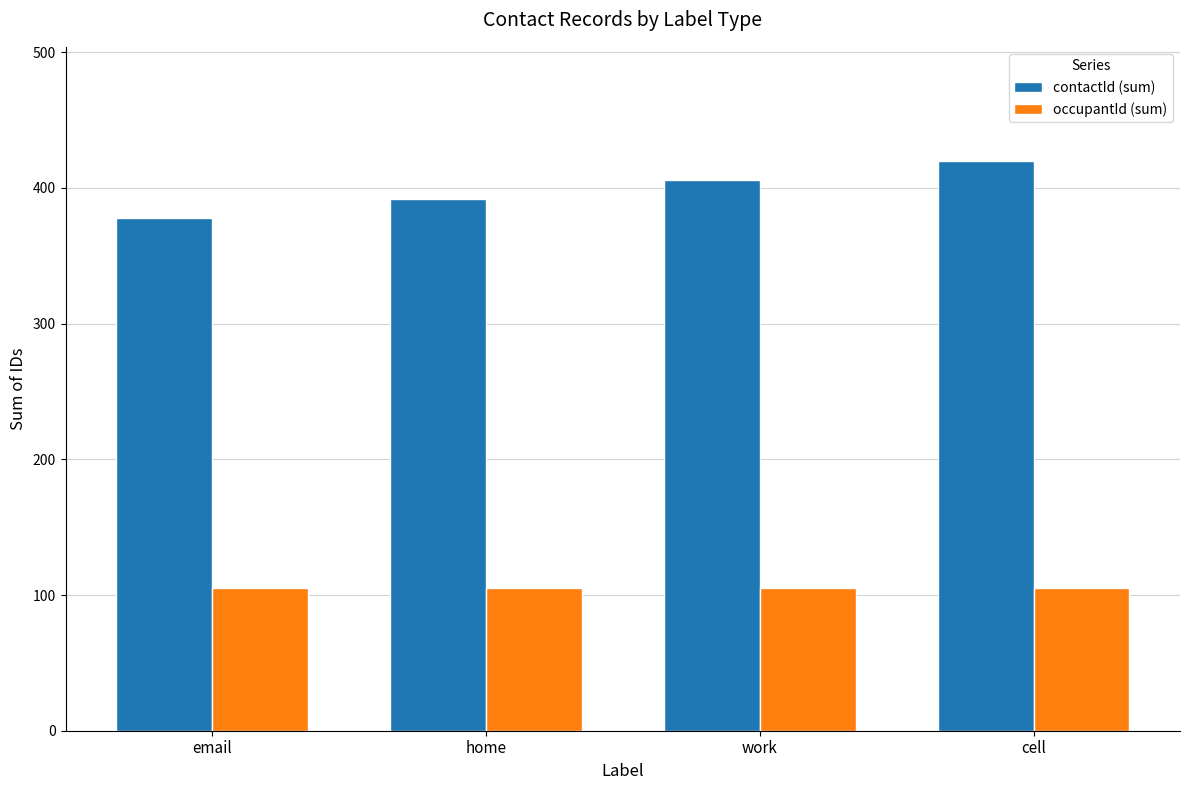

Are the bars grouped side by side (vs. stacked)?

Yes